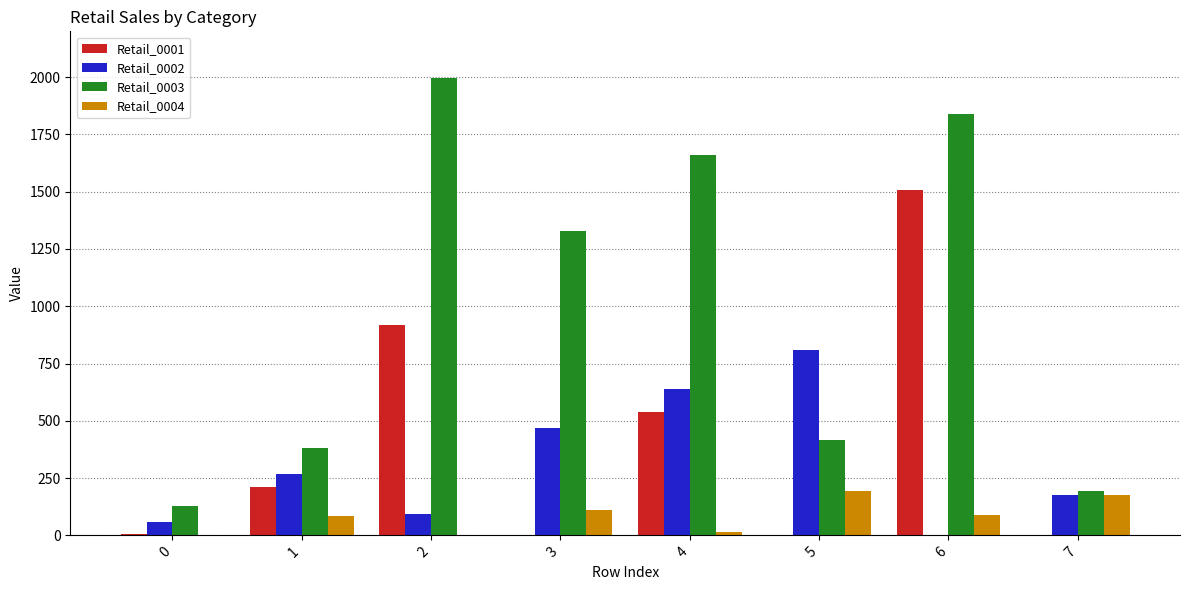

What is the maximum value shown in the chart?

1996.1